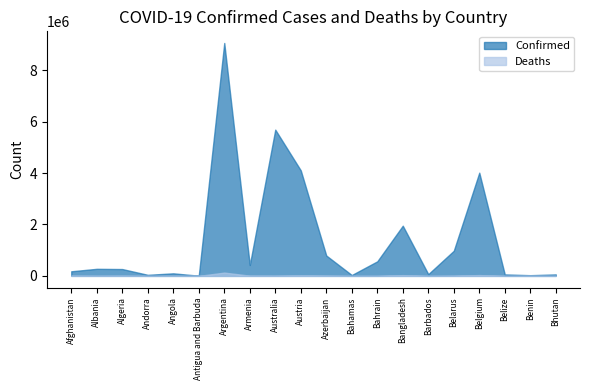

Is the value of Confirmed at Australia greater than the value of Deaths at Bhutan?

Yes